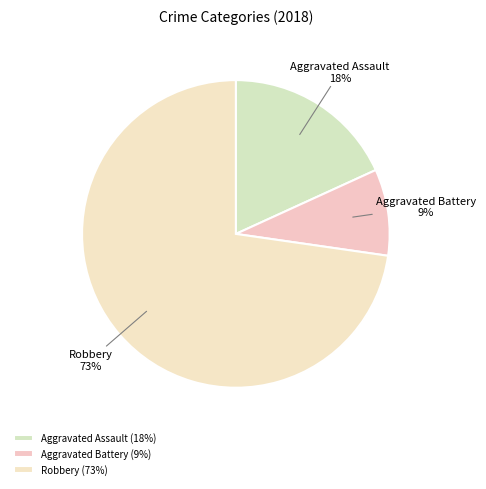

To the nearest percent, what is the difference between the largest and smallest slice percentages?

64%